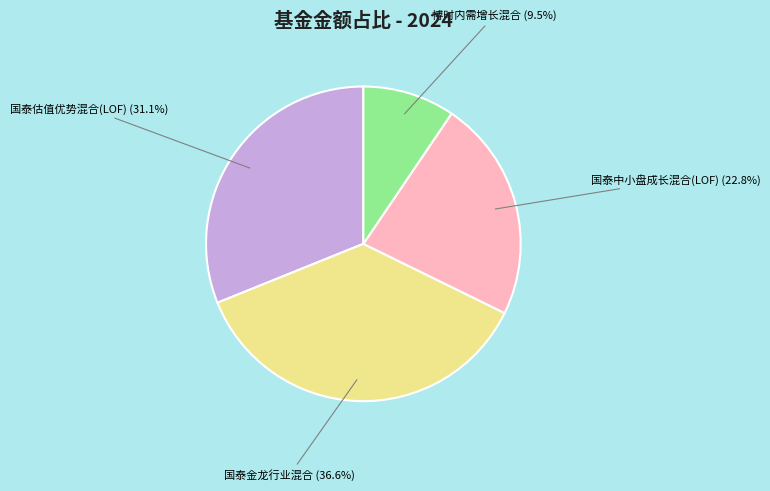

Do 博时内需增长混合 and 国泰金龙行业混合 together represent more than half of the pie?

No